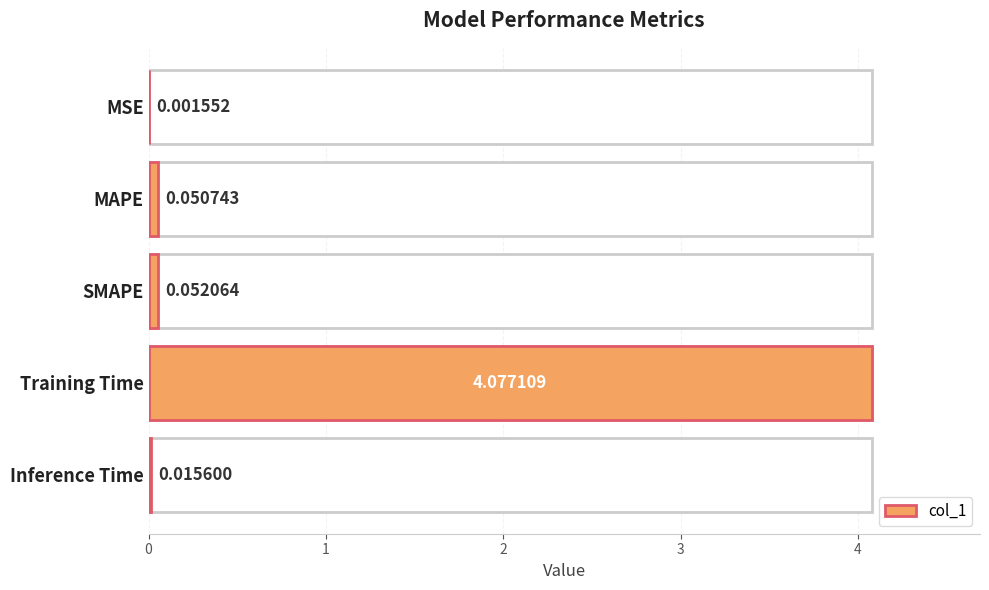

Where is the data nearest to the value 2?

SMAPE